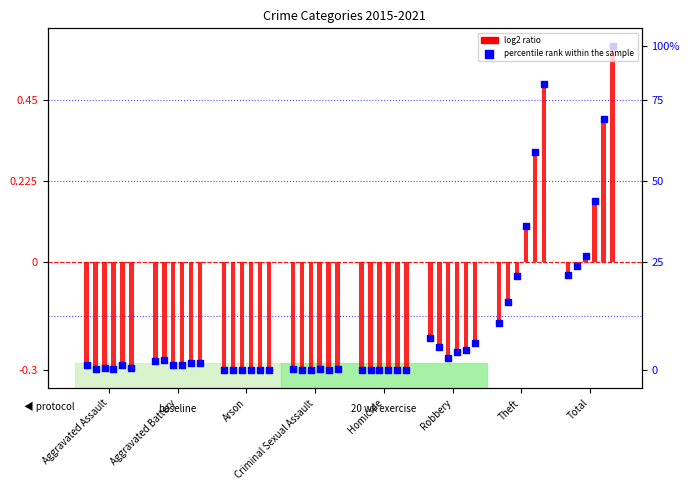

Which series reaches the minimum Y coordinate?

log2 ratio 2021